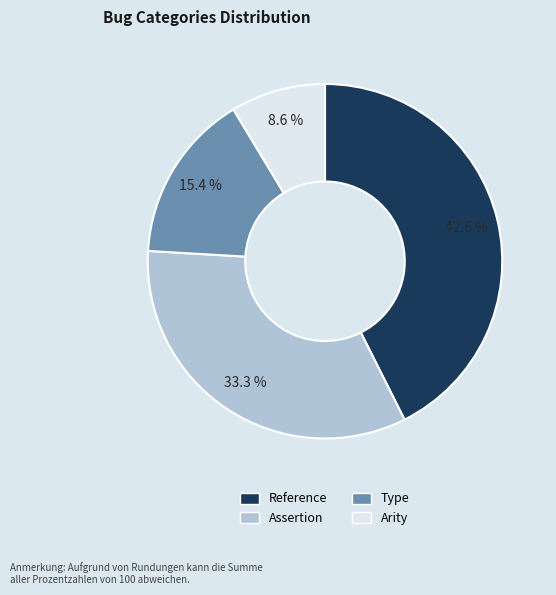

Is the sum of Type and Arity greater than half?

No